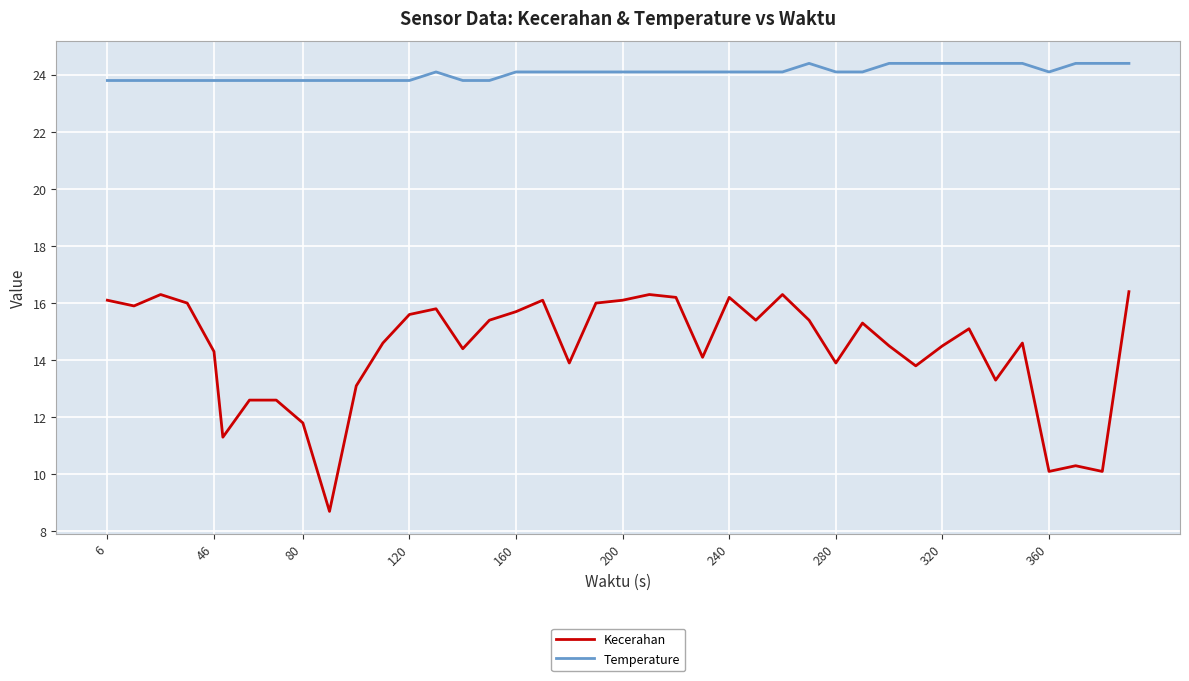

What is the smallest value displayed?

8.7